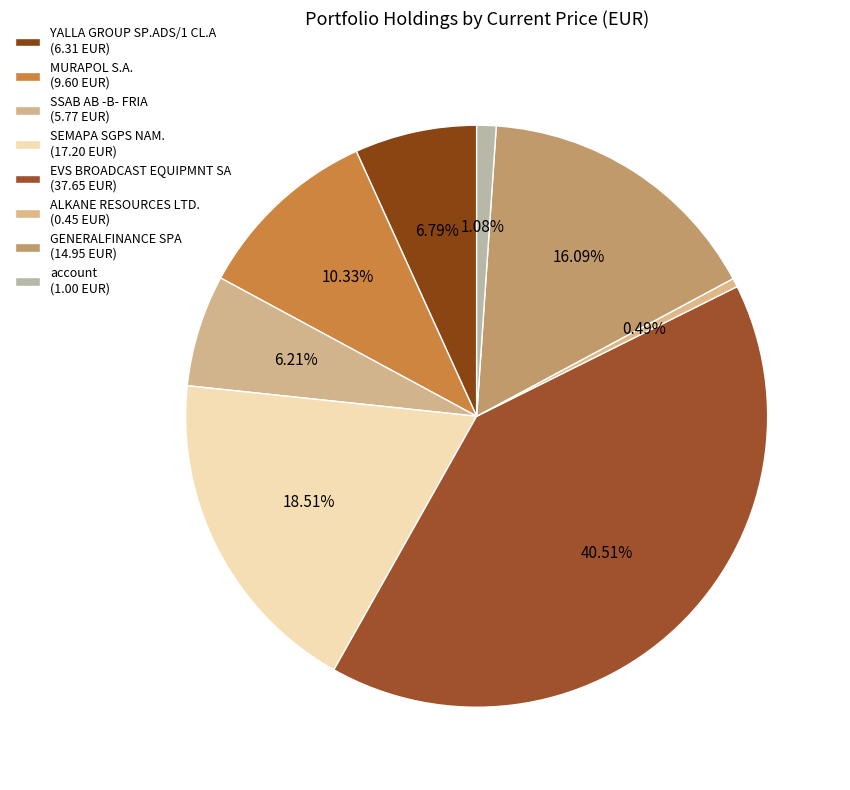

Count the number of slices in the pie.

8